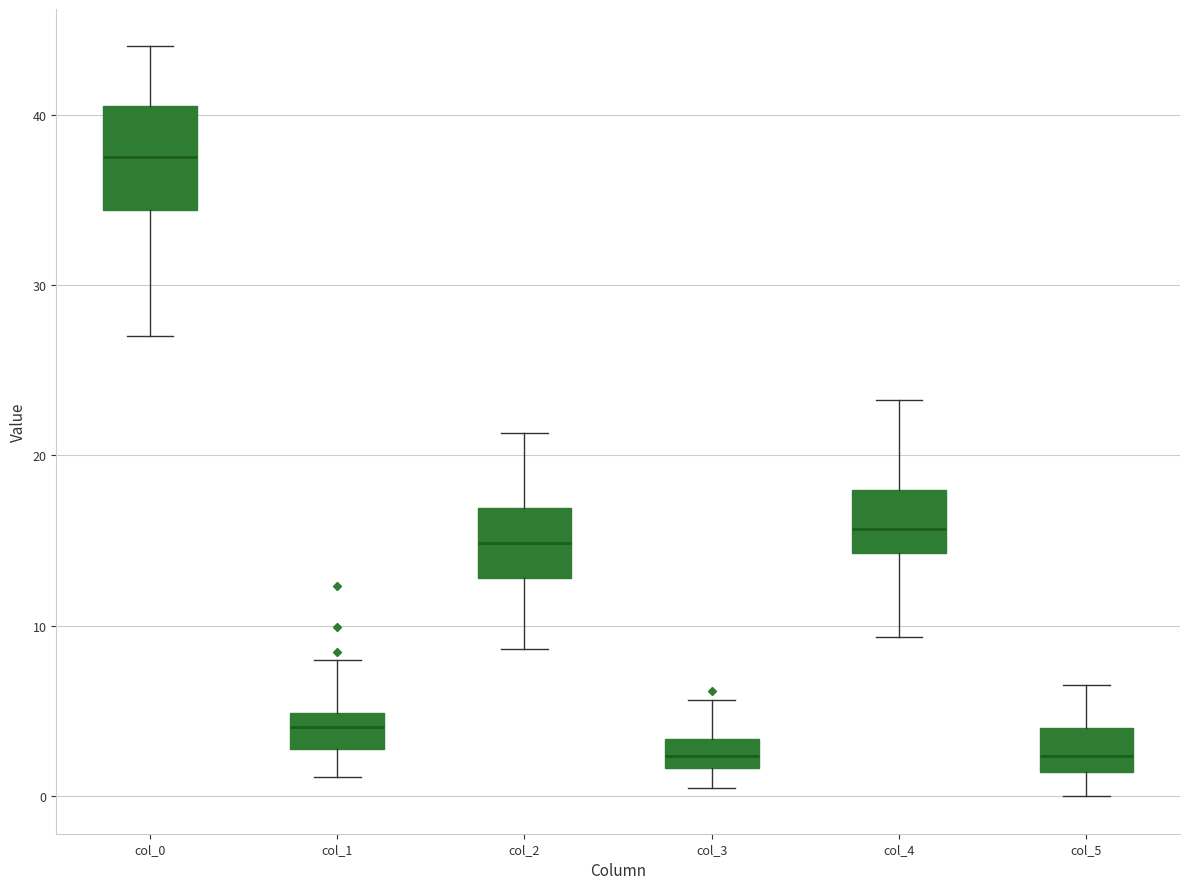

Where is the lower edge of the box for col_0 on the y-axis? The values are not printed on the chart, so give them approximately, as read against the axis.

34